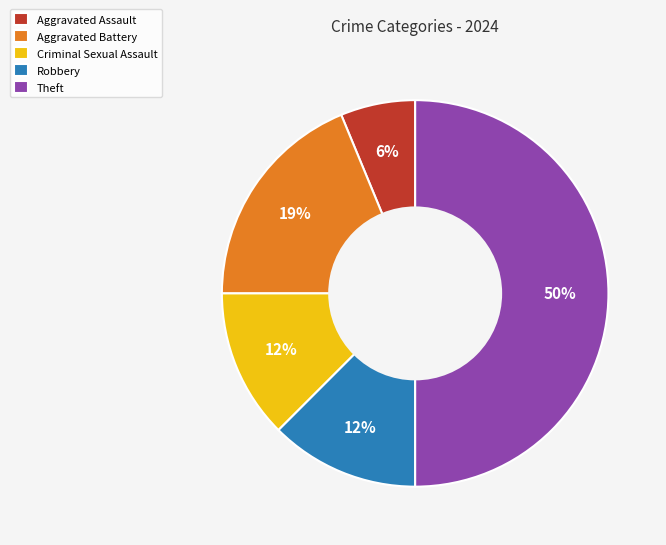

Count the number of slices in the pie.

5